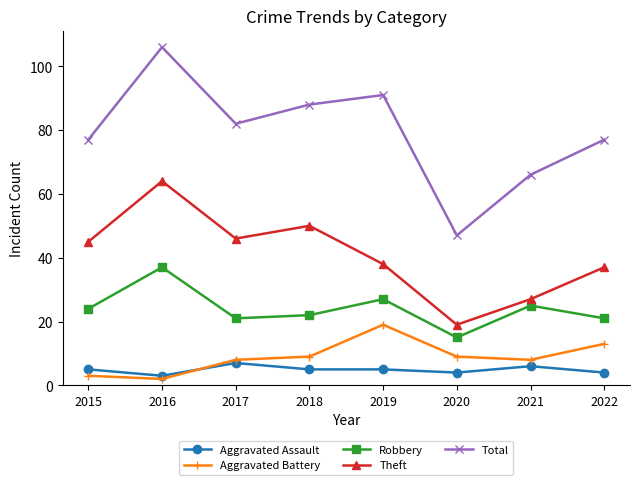

Reading left to right, what are all the values shown in this chart?

Aggravated Assault: 5	3	7	5	5	4	6	4
Aggravated Battery: 3	2	8	9	19	9	8	13
Robbery: 24	37	21	22	27	15	25	21
Theft: 45	64	46	50	38	19	27	37
Total: 77	106	82	88	91	47	66	77